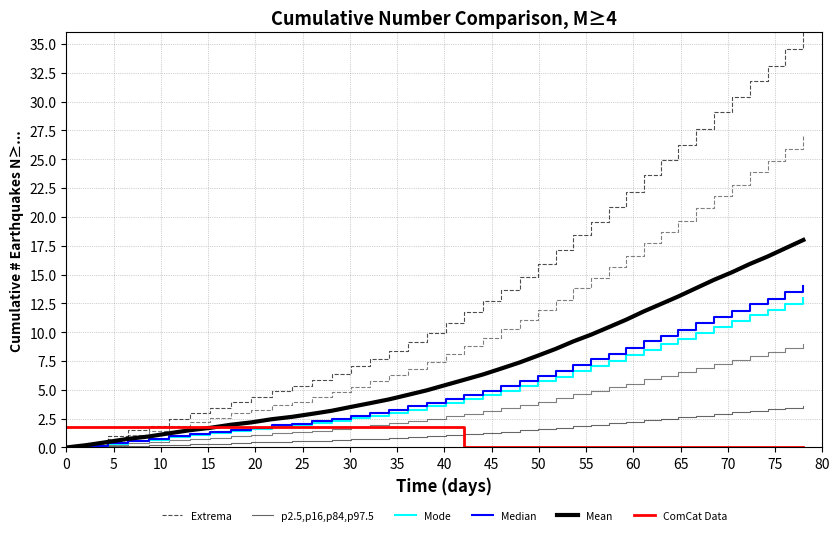

What is the difference between the maximum and minimum values in the ComCat Data series?

1.8